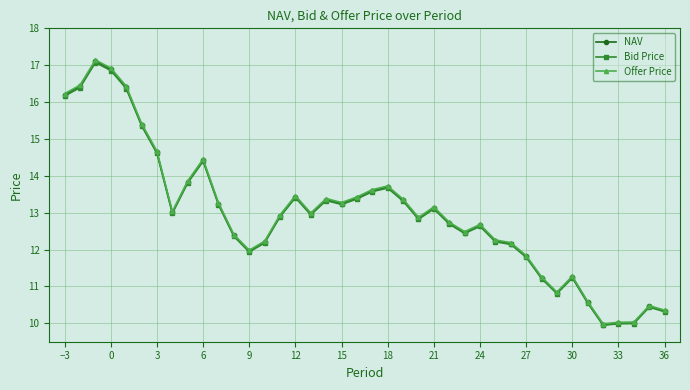

Which series has the widest spread of values?

Offer Price